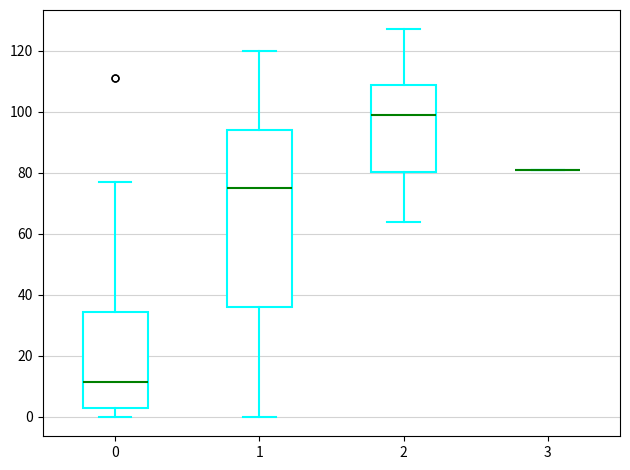

Comparing the boxes themselves (not the whiskers), which one is the tallest?

1